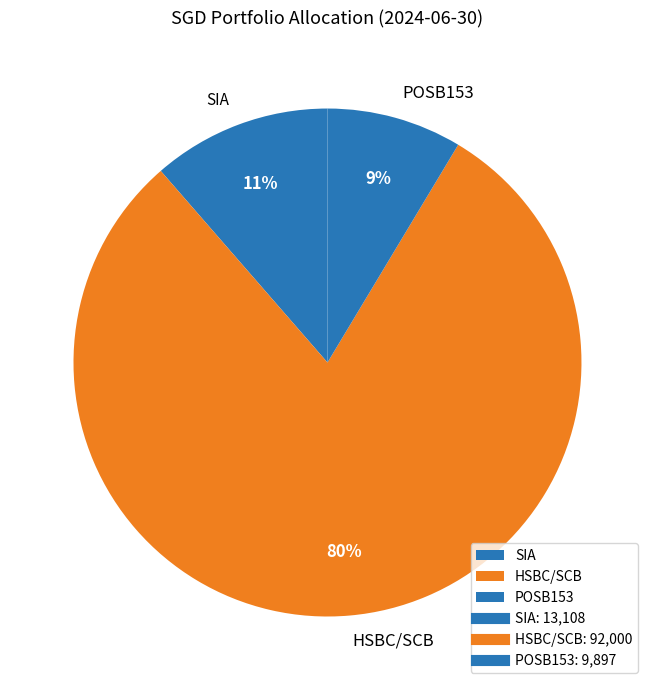

What is the largest slice in the pie chart?

HSBC/SCB